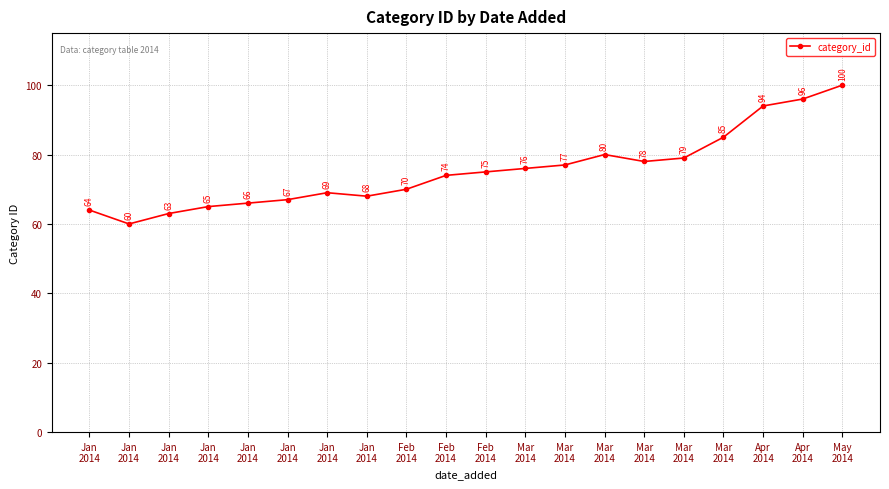

What is the difference between the values at Jan
2014 and Mar
2014?

18